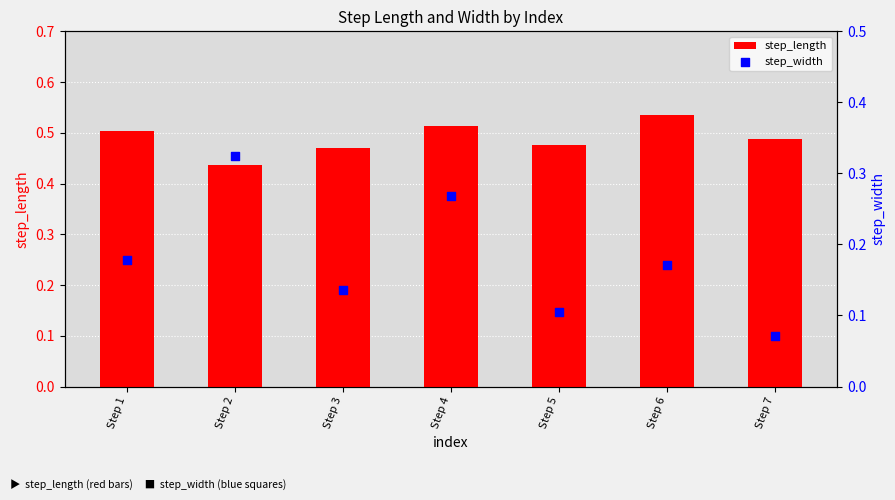

At which category is the sum across all series the highest?

Step 4